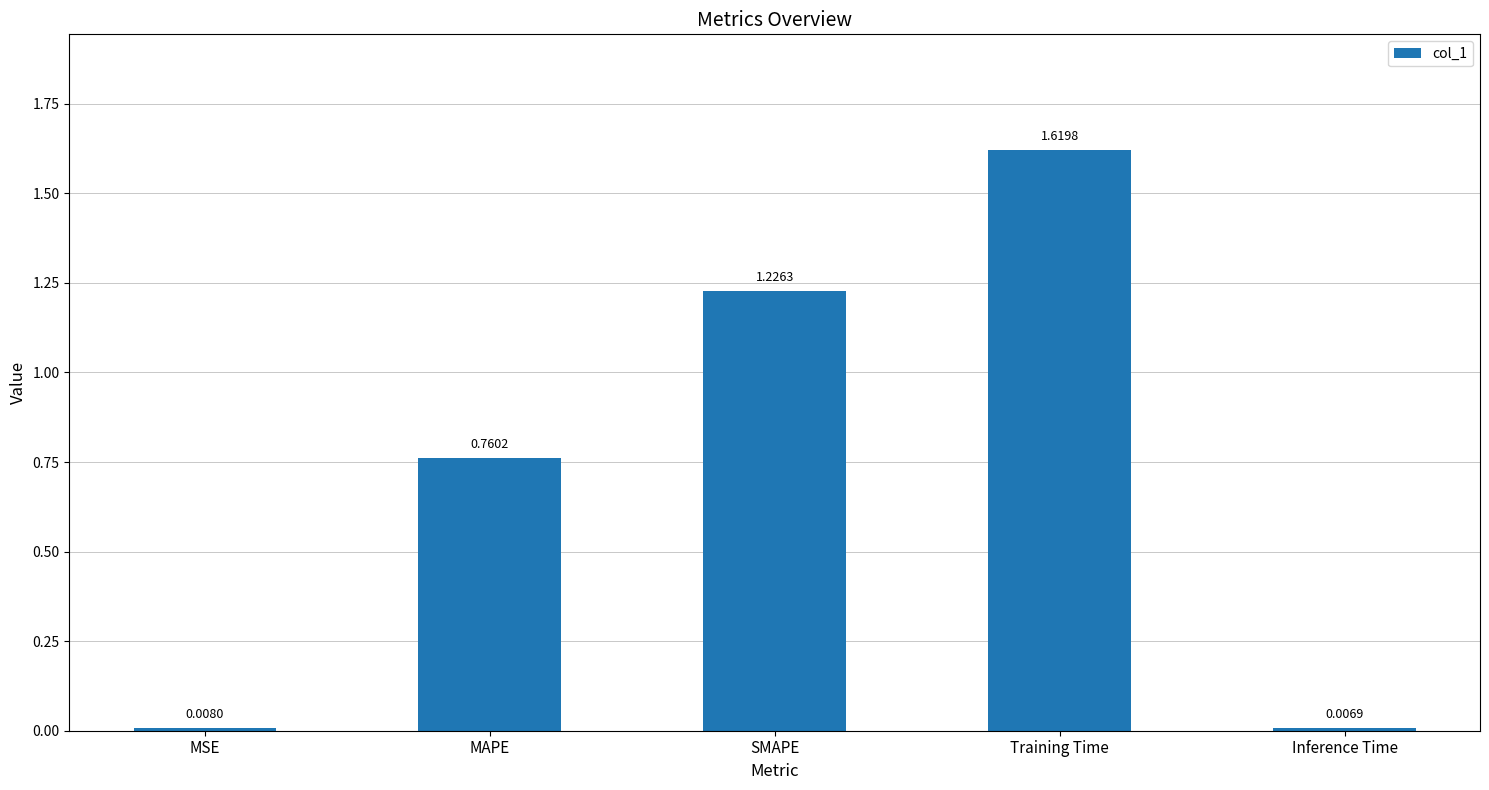

Where is the data nearest to the value 0?

Inference Time